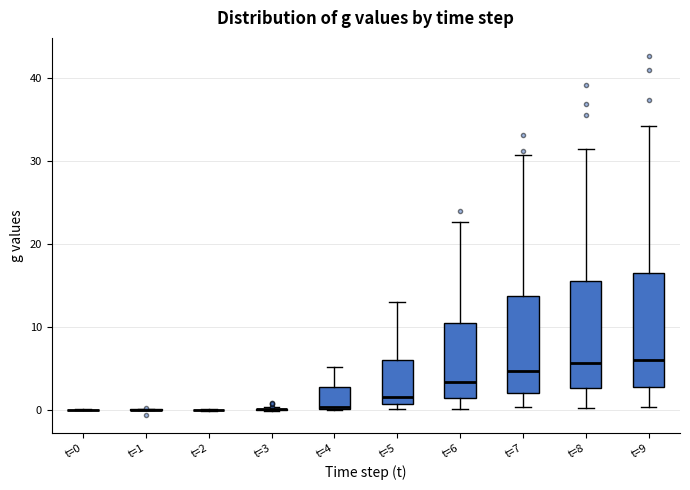

Reading left to right, transcribe this box plot: for each box, give where its median line is, the range the box spans, and where its two whiskers end, as read against the y-axis. The values are not printed on the chart, so give them approximately, as read against the axis.

t=0: box collapsed to a line at 0, whiskers 0 to 0
t=1: box collapsed to a line at 0, whiskers 0 to 0
t=2: box collapsed to a line at 0, whiskers 0 to 0
t=3: box collapsed to a line at 0, whiskers 0 to 0
t=4: median 0 (drawn on the box's lower edge), box 0 to 3, whiskers 0 to 5
t=5: median 2, box 1 to 6, whiskers 0 to 13
t=6: median 3, box 1 to 10, whiskers 0 to 23
t=7: median 5, box 2 to 14, whiskers 0 to 31
t=8: median 6, box 3 to 16, whiskers 0 to 31
t=9: median 6, box 3 to 17, whiskers 0 to 34